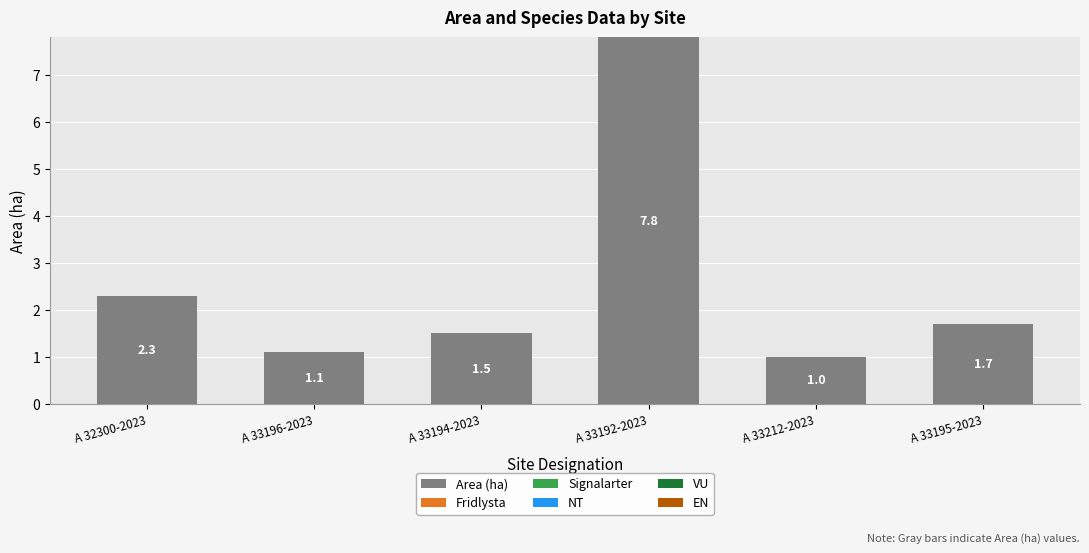

At which category does the chart reach its peak across all series?

A 33192-2023